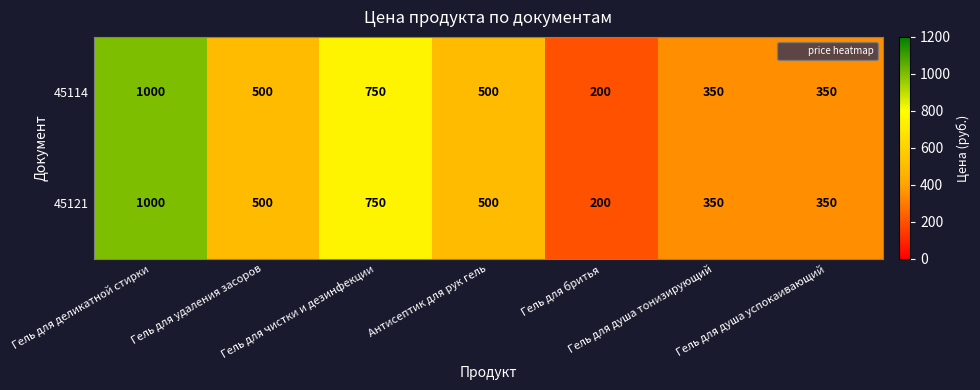

What is the average value of the 45114 series?

521